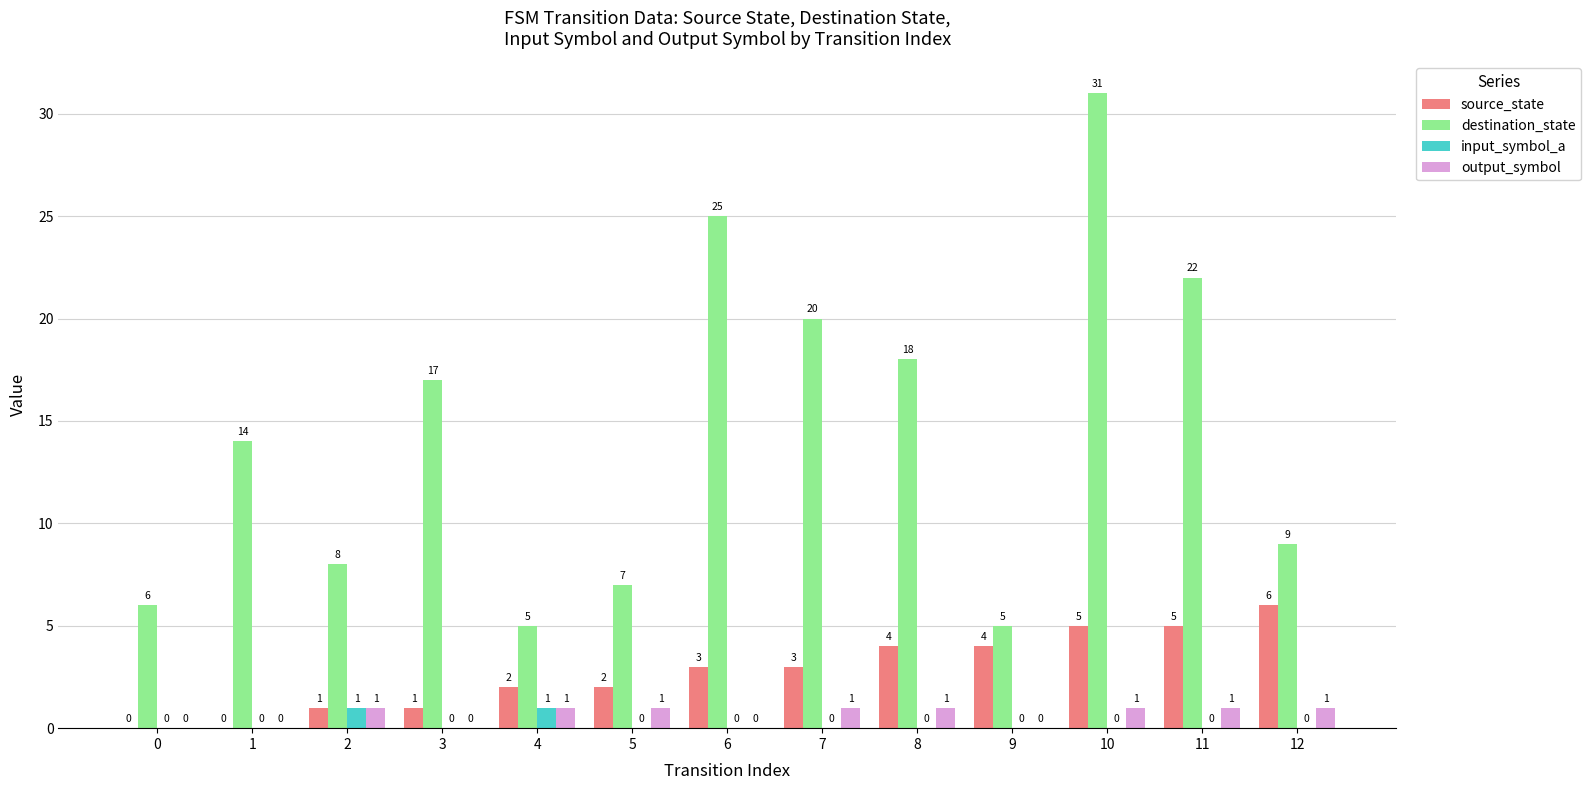

What is the sum of the source_state values at 7 and 11?

8